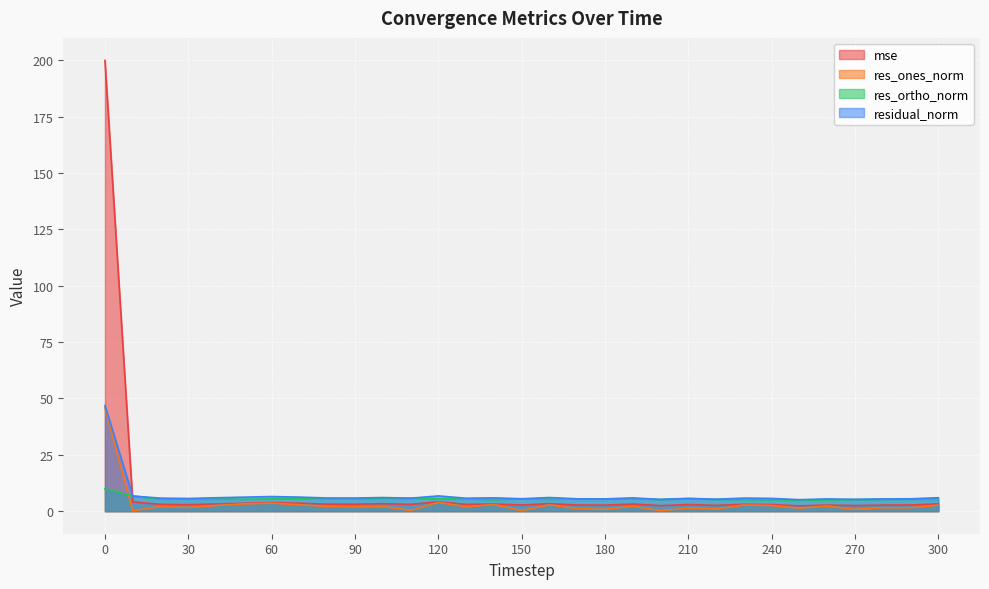

What are all the series names shown in the legend?

mse, res_ones_norm, res_ortho_norm, residual_norm